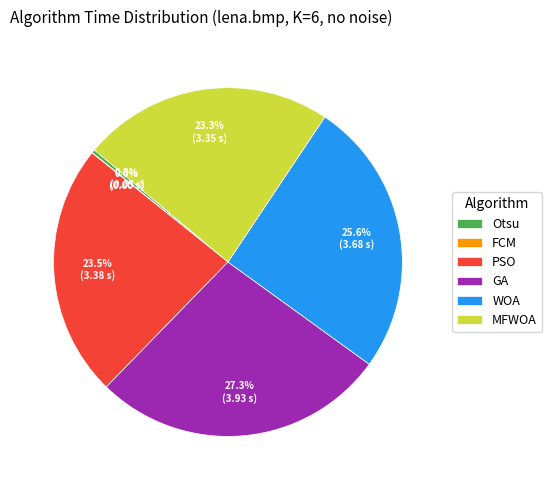

Does Otsu represent more than half of the total?

No